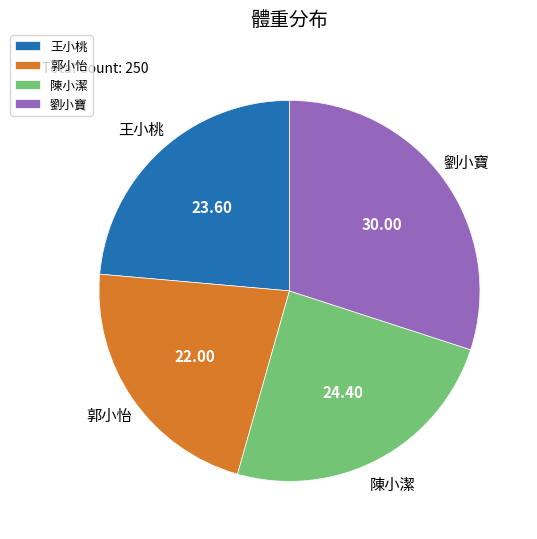

Is there a majority slice in this chart?

No